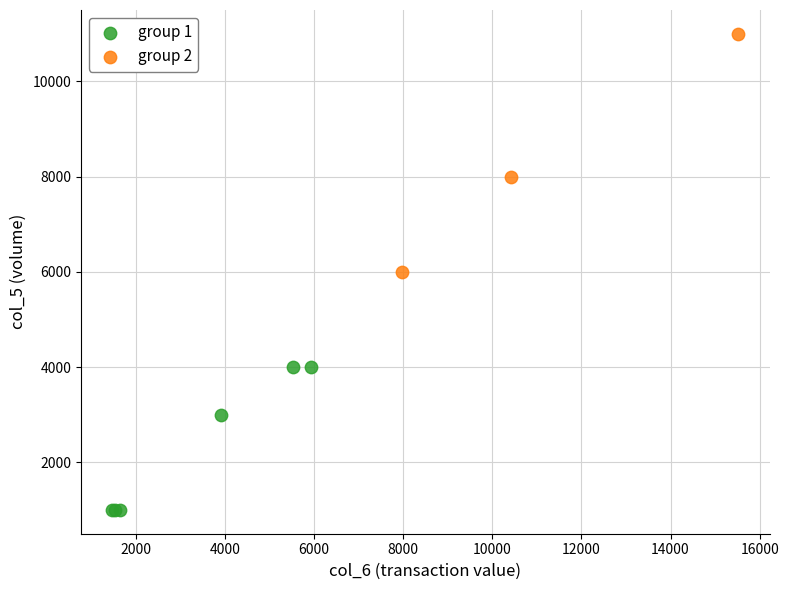

Which series contains the lowest Y value?

group 1